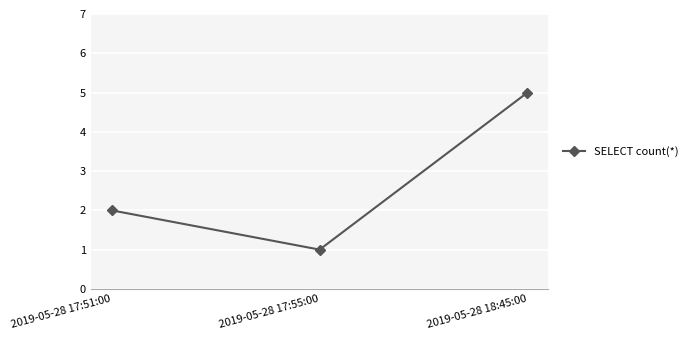

The chart shows a value of 1 at 2019-05-28 17:55:00. True or false?

True